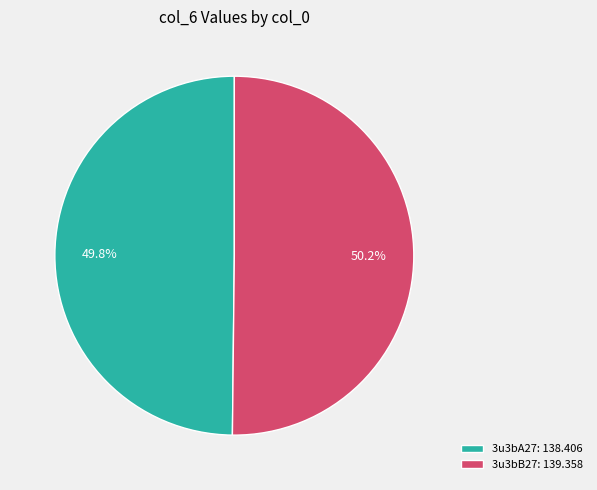

How much of the chart is everything except 3u3bB27: 139.358?

49.8%